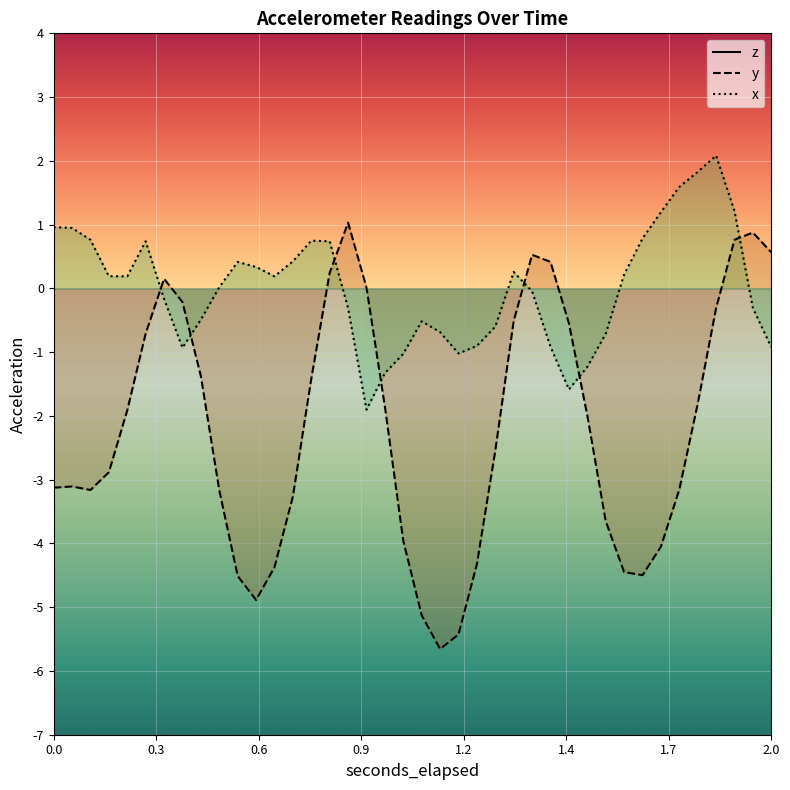

Is the value of x at 0.999525146484375 greater than the value of y at 0.848792236328125?

No